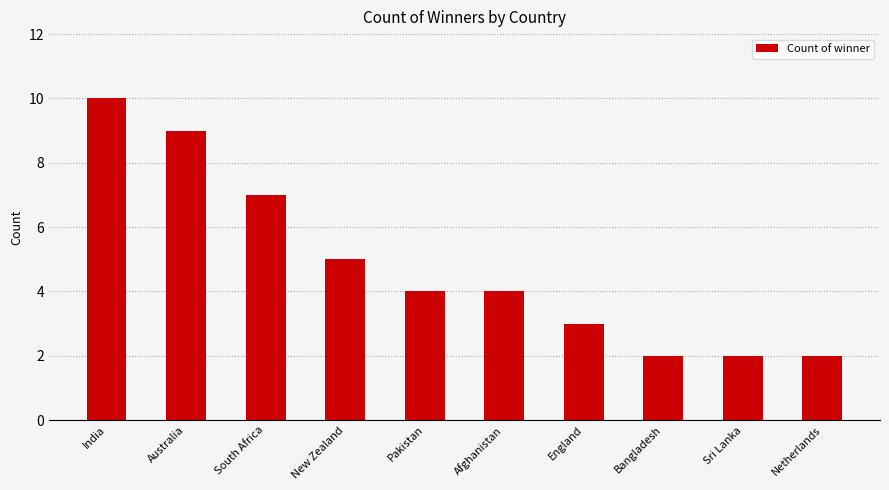

Reading left to right, list all the values displayed in this chart.

India=10	Australia=9	South Africa=7	New Zealand=5	Pakistan=4	Afghanistan=4	England=3	Bangladesh=2	Sri Lanka=2	Netherlands=2